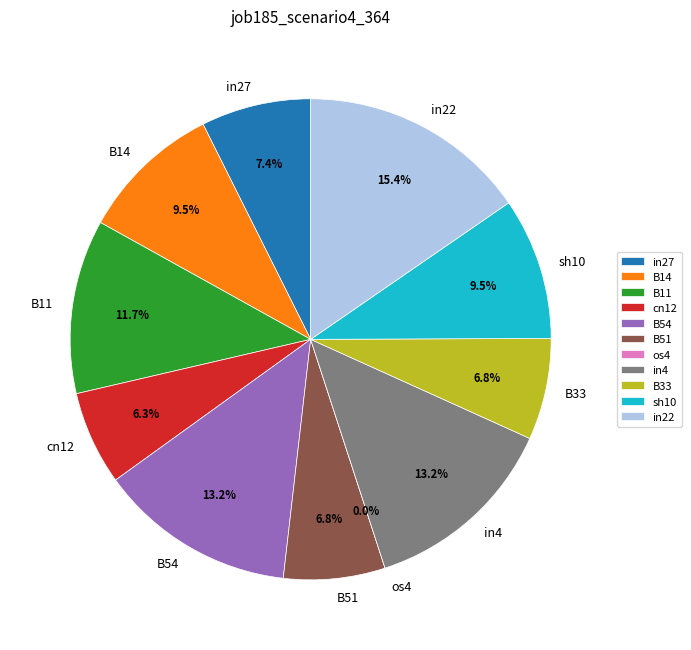

Between os4 and cn12, which is larger?

cn12